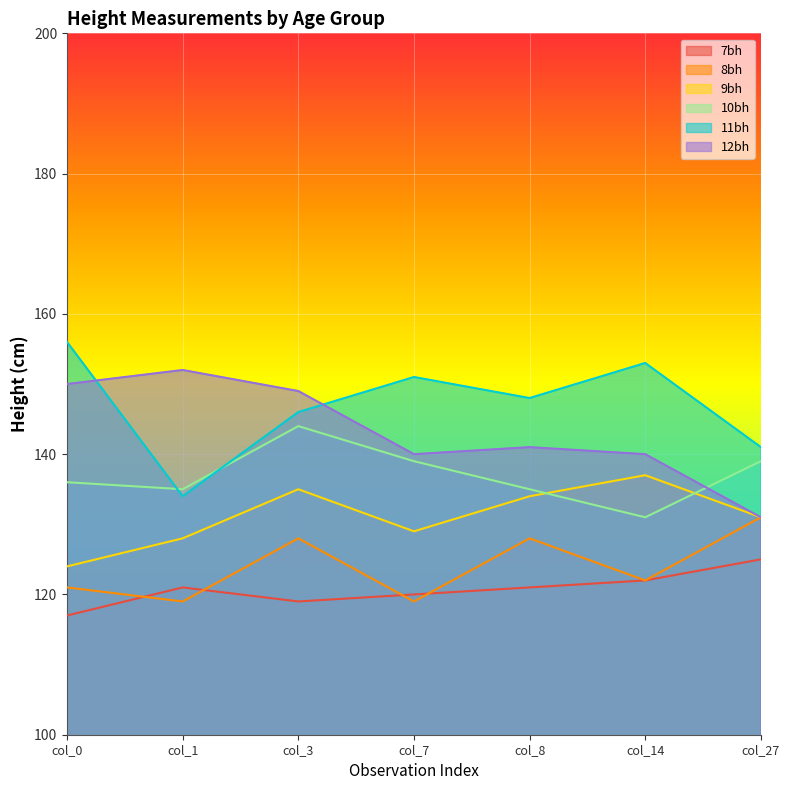

What is the sum of all 9bh values?

918